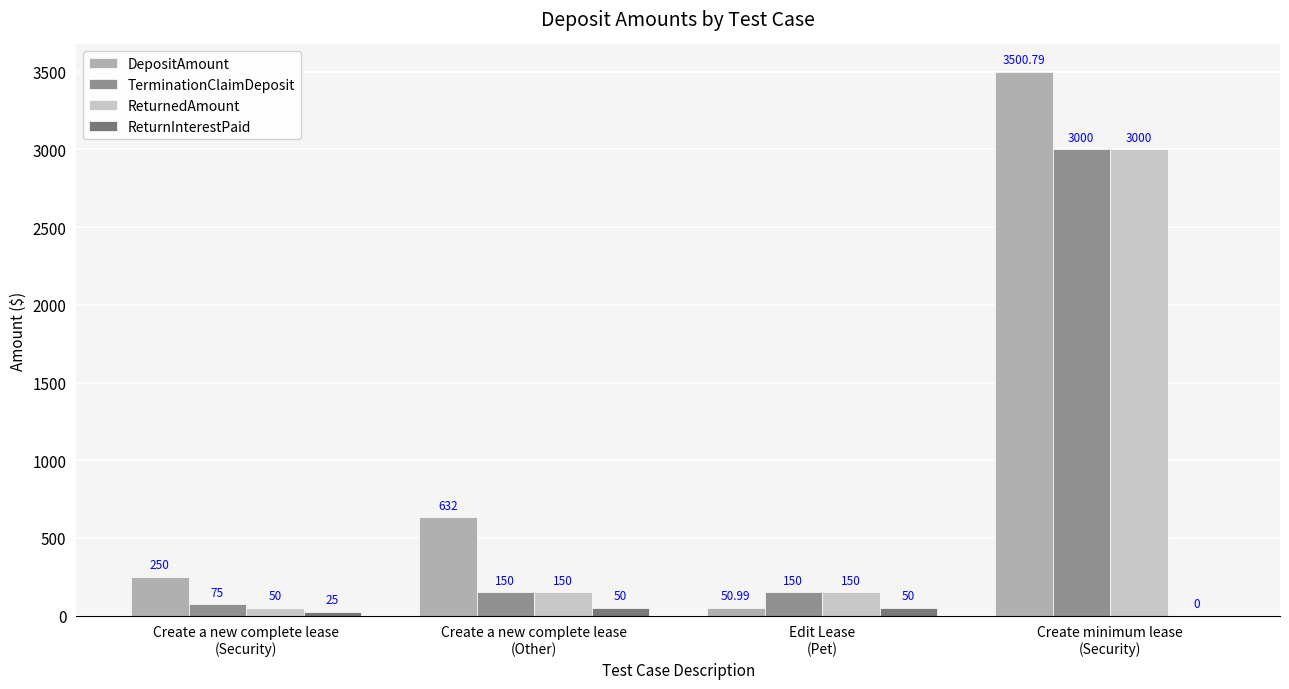

What is the sum of all TerminationClaimDeposit values?

3375.0